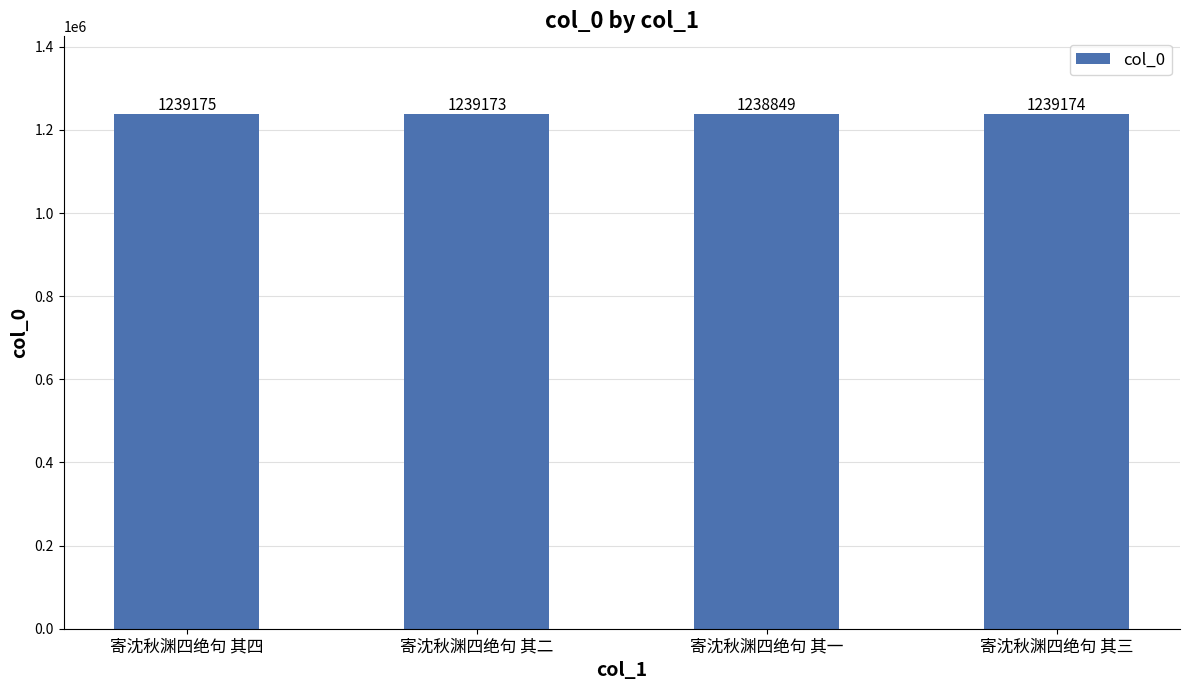

What is the greatest value displayed?

1239175